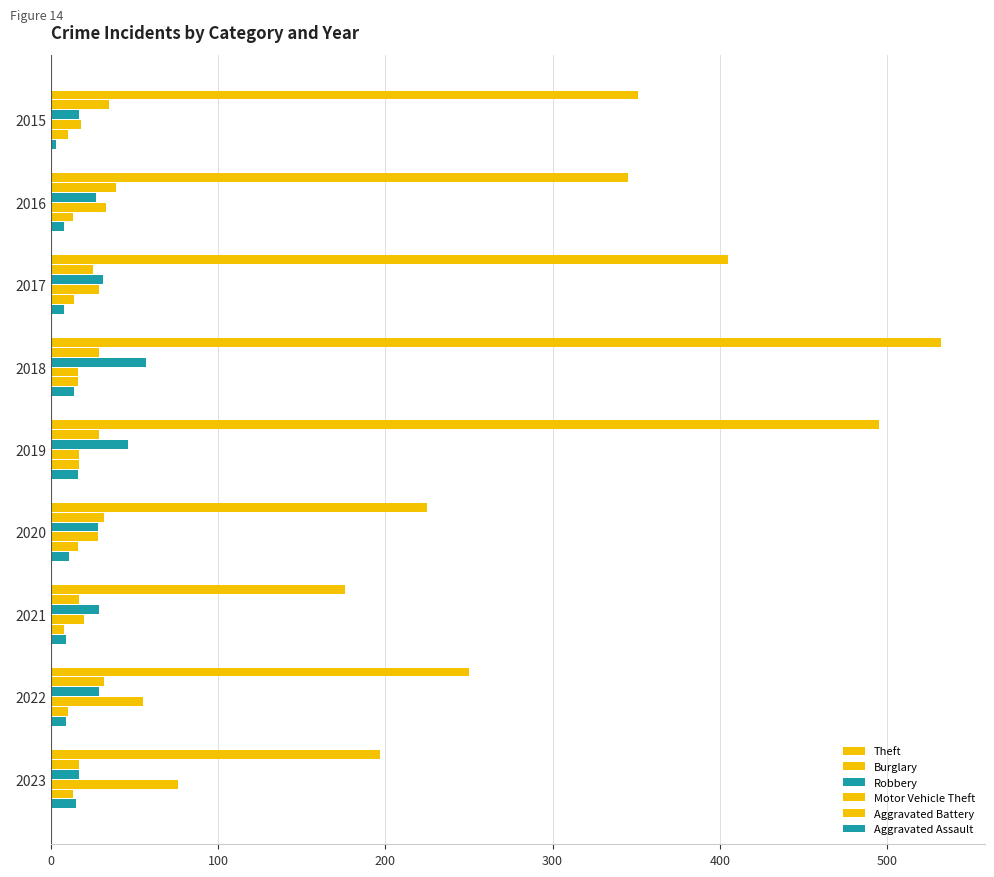

What is the minimum value shown in the chart?

3